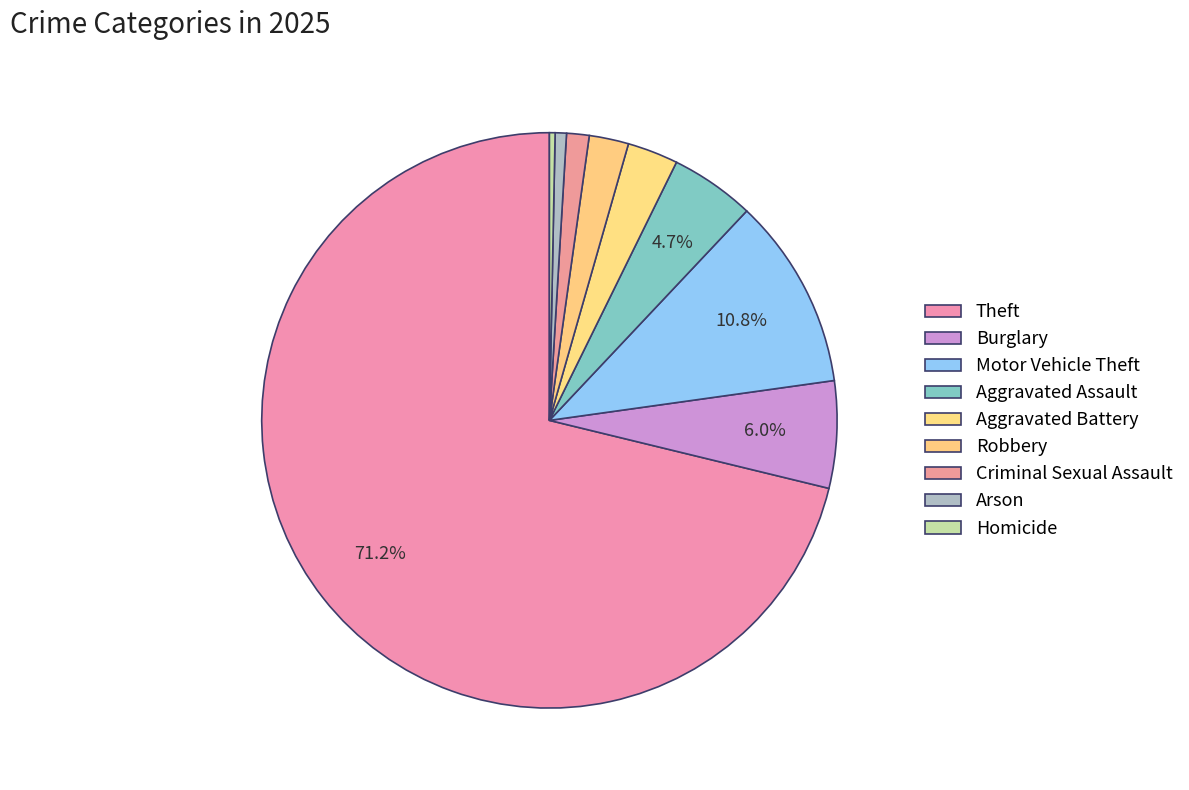

Between Arson and Burglary, which is larger?

Burglary